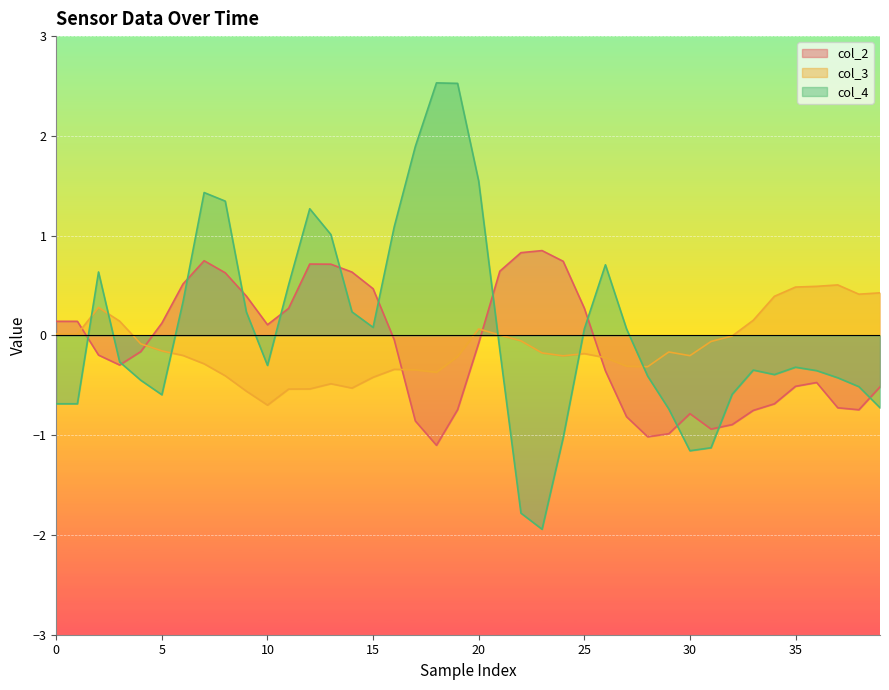

What is the lowest value of the col_4 series?

-1.9